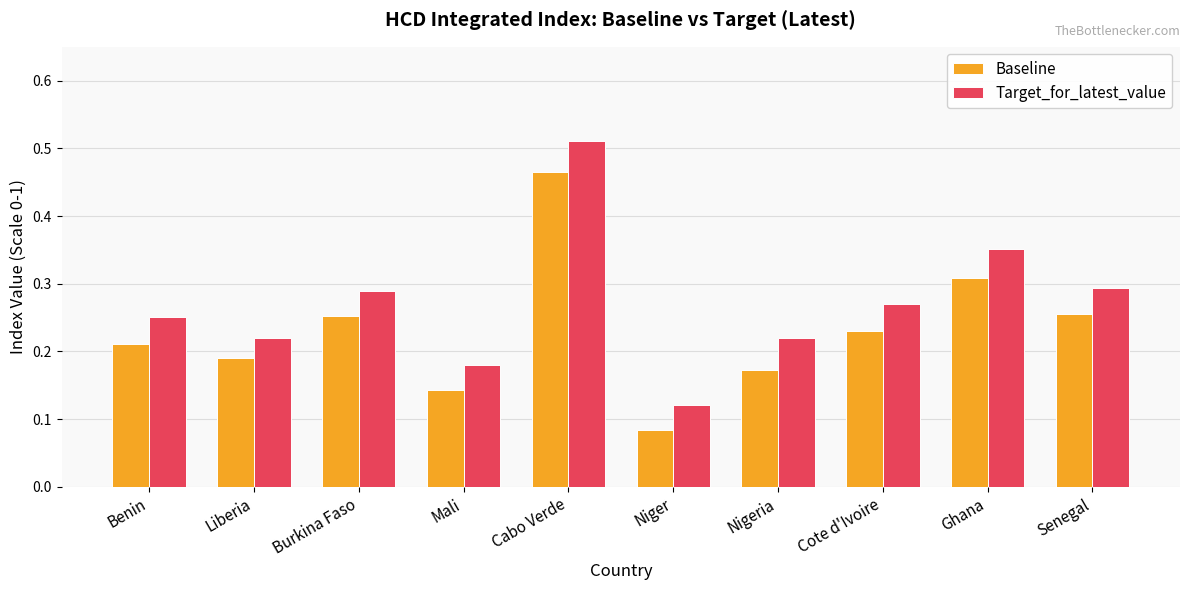

Which category has the lowest value across all series?

Niger